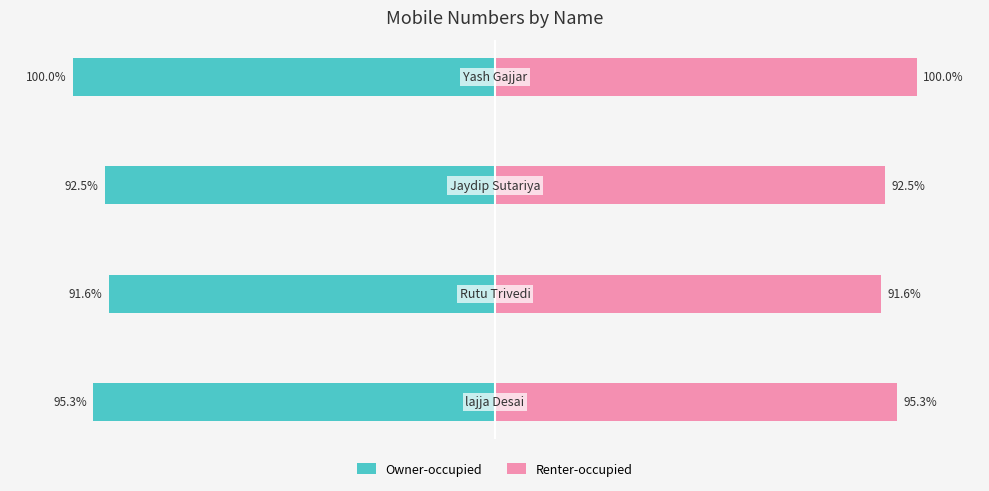

Reading right to left, list all the values displayed in this chart.

Owner-occupied: 0=-100.0	−50=-92.5	−100=-91.6	−150=-95.3
Renter-occupied: 0=100.0	−50=92.5	−100=91.6	−150=95.3